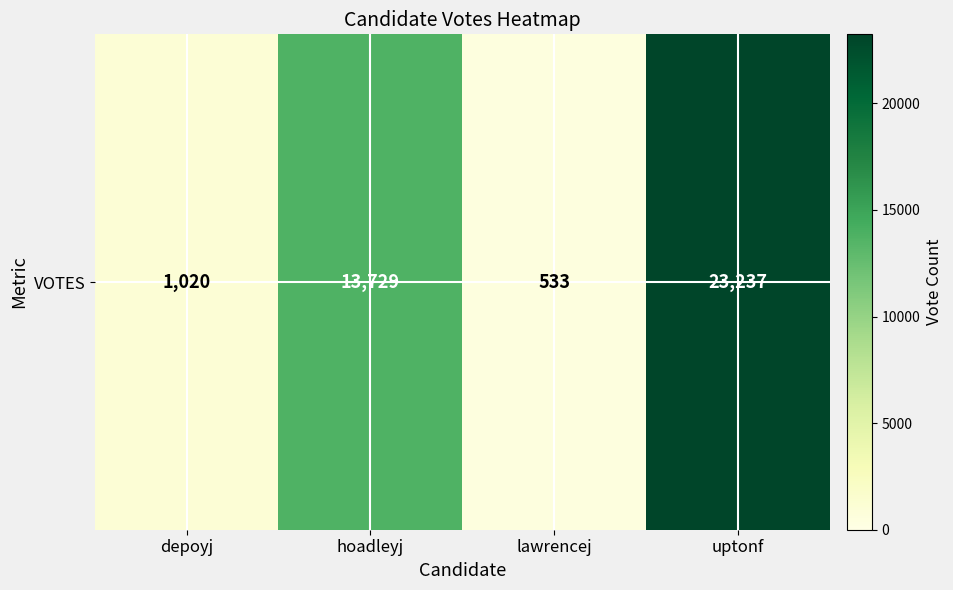

List the labels in order of value, largest first.

uptonf, hoadleyj, depoyj, lawrencej